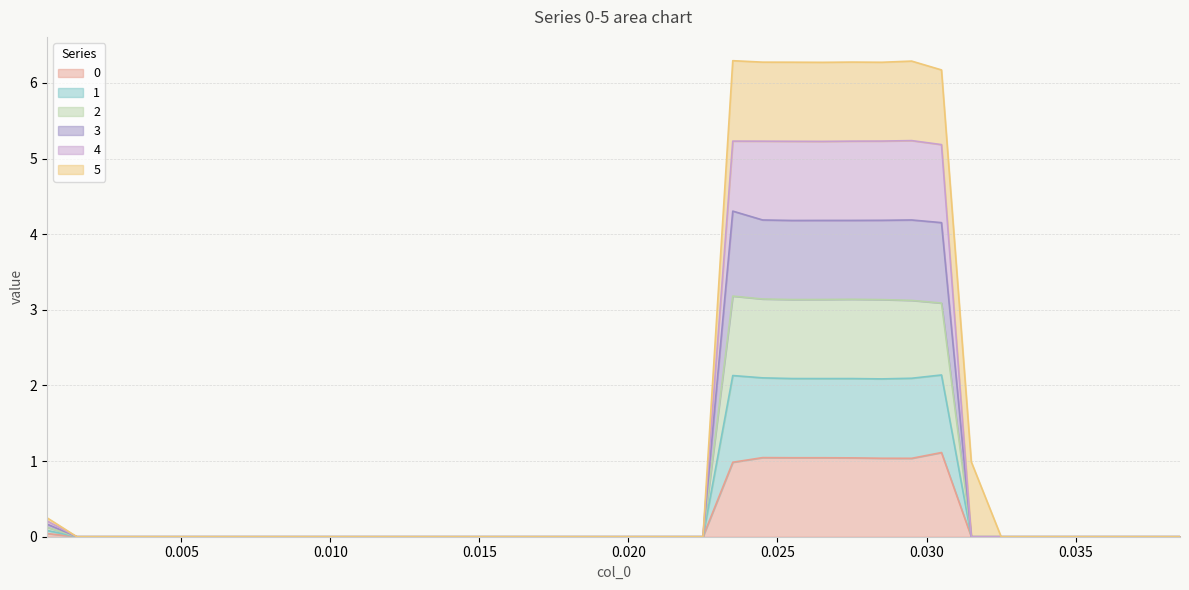

Does the chart have visible grid lines?

Yes